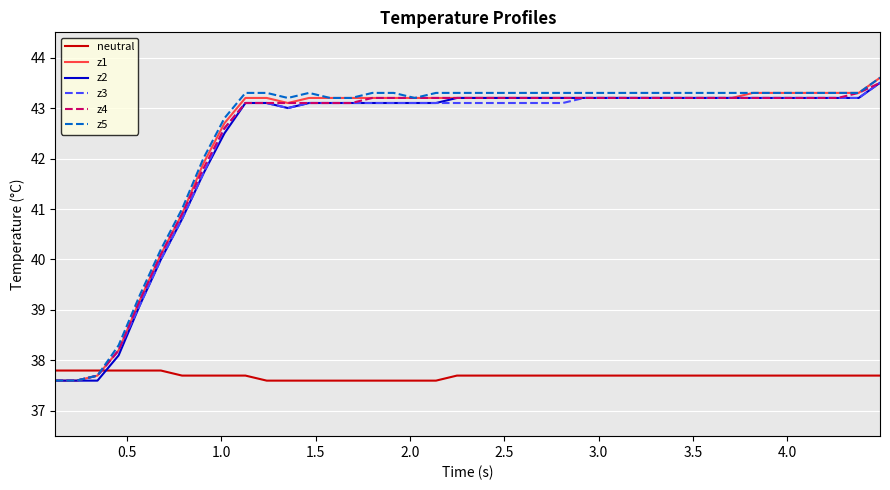

What is the minimum value for z4?

37.6